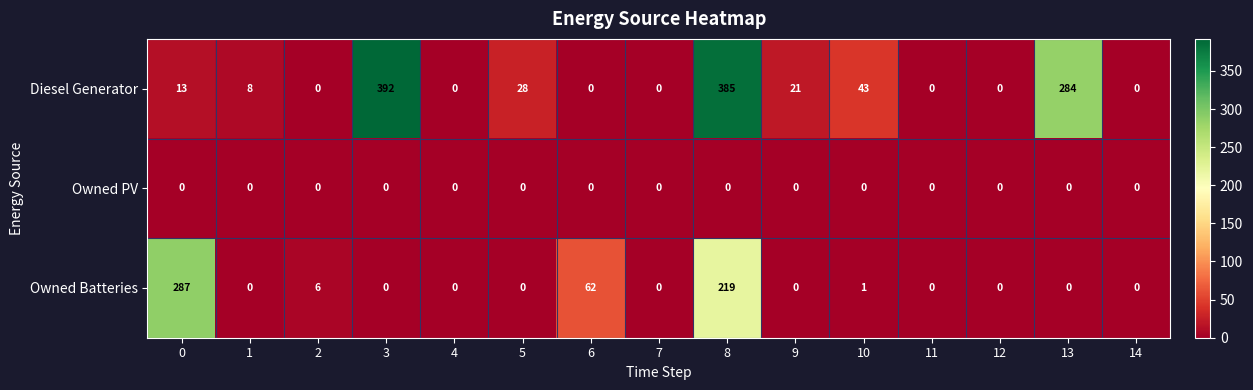

What is the greatest value displayed?

392